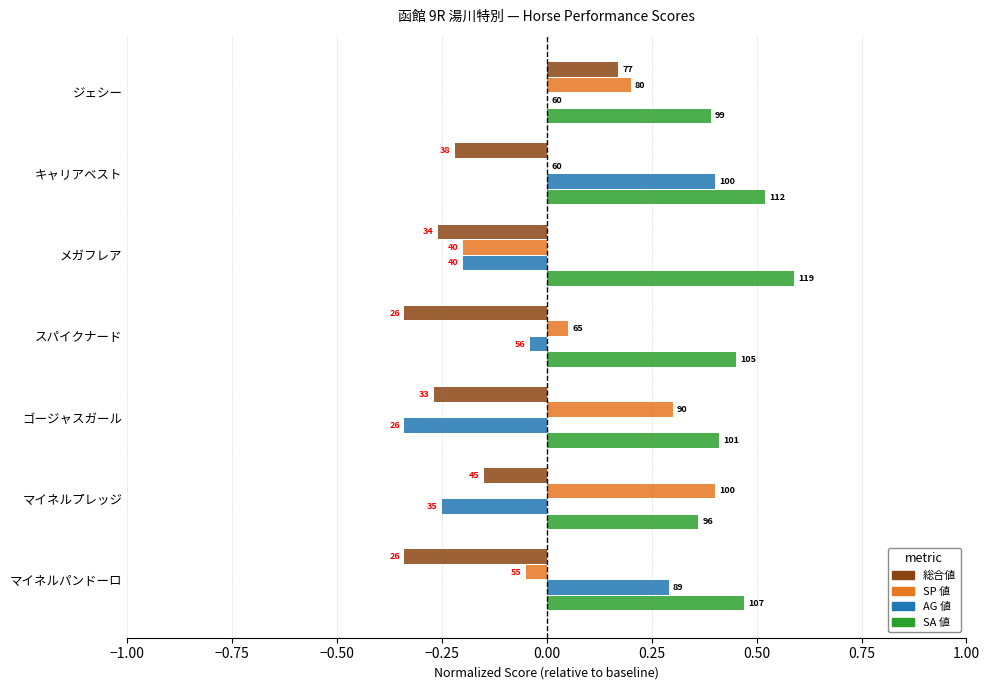

What are all the series names shown in the legend?

総合値, SP 値, AG 値, SA 値